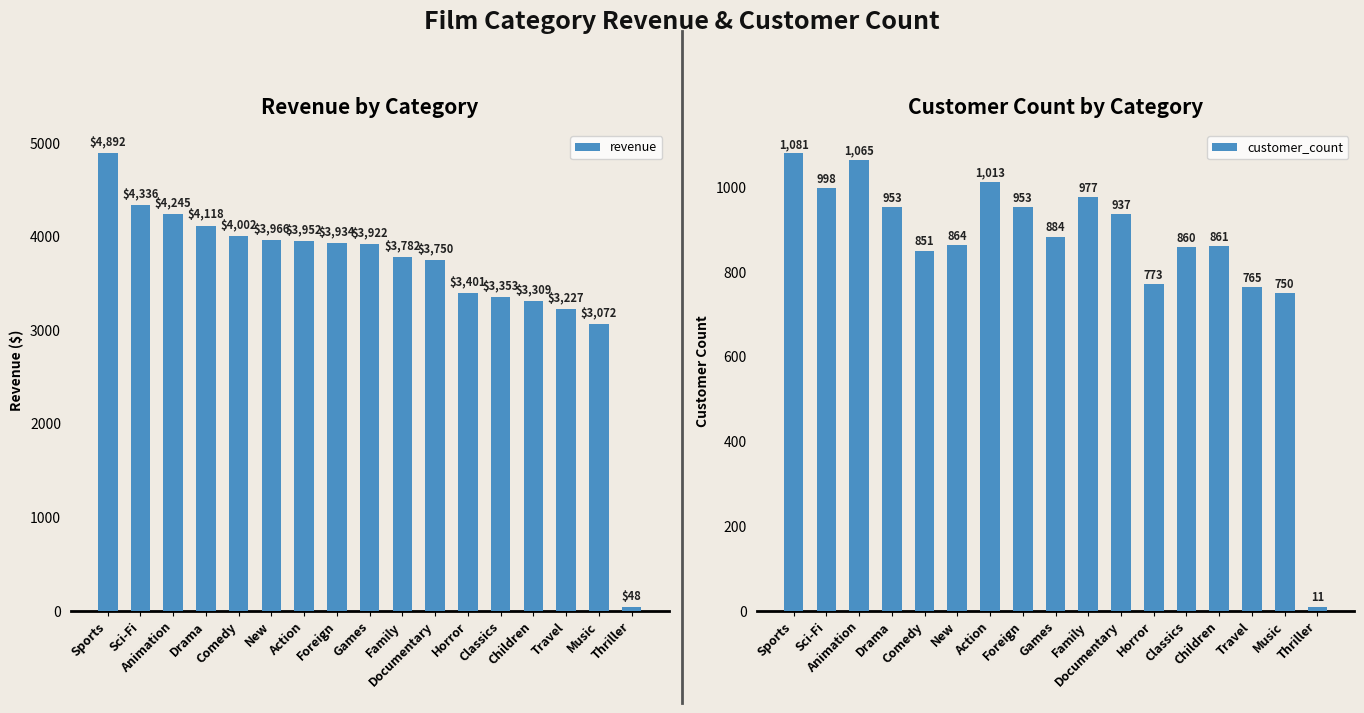

What are all the series names shown in the legend?

revenue, customer_count